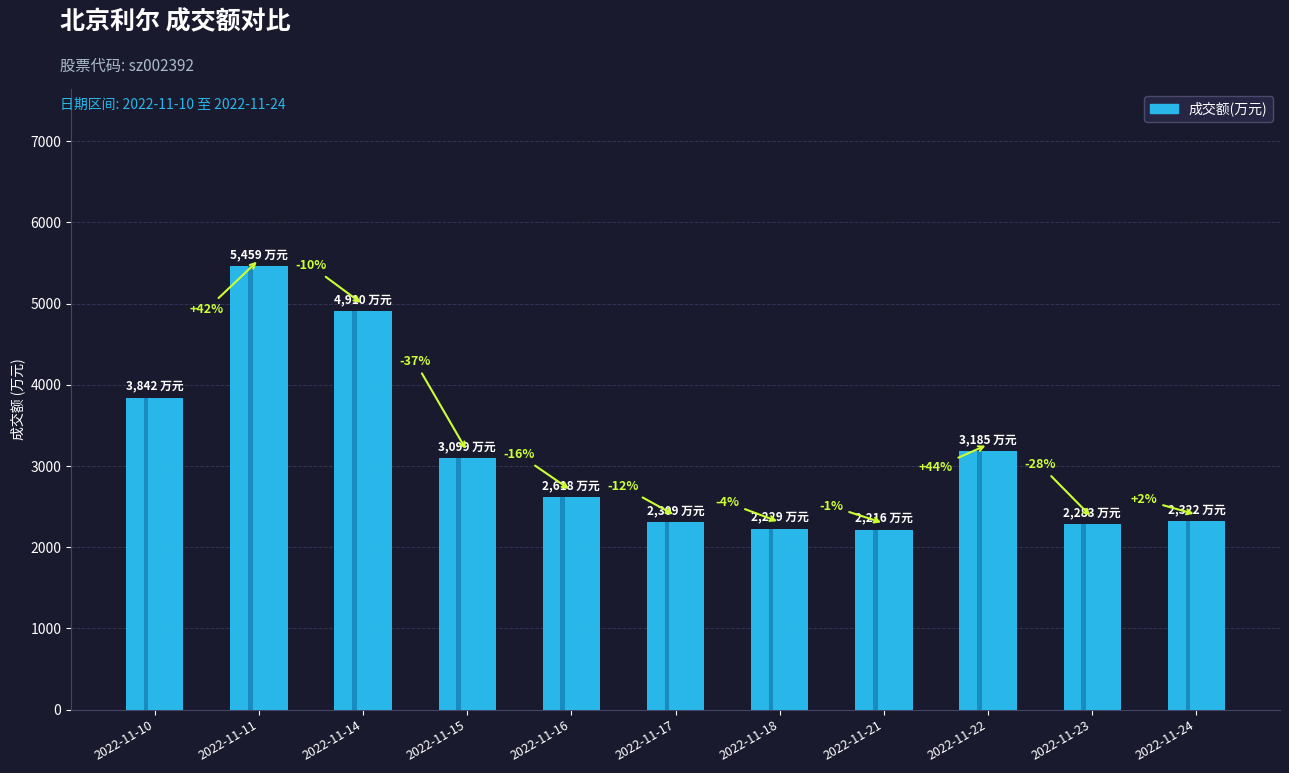

What is the change in value from 2022-11-10 to 2022-11-11?

+1617